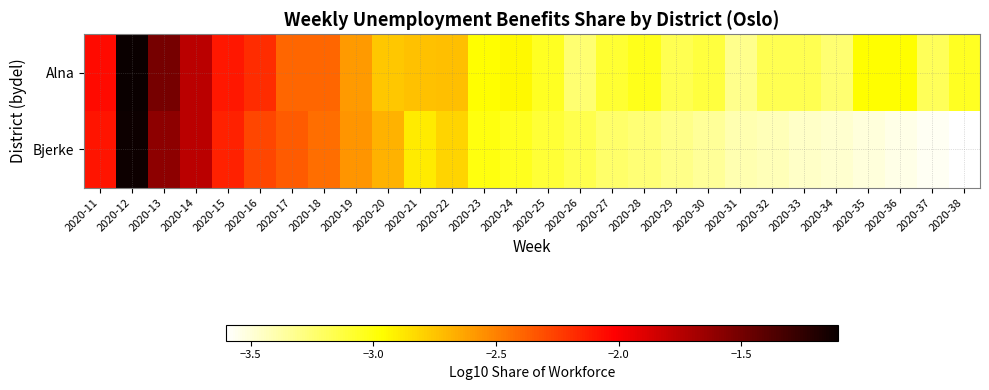

Between 2020-13 and 2020-23, which is larger?

2020-13